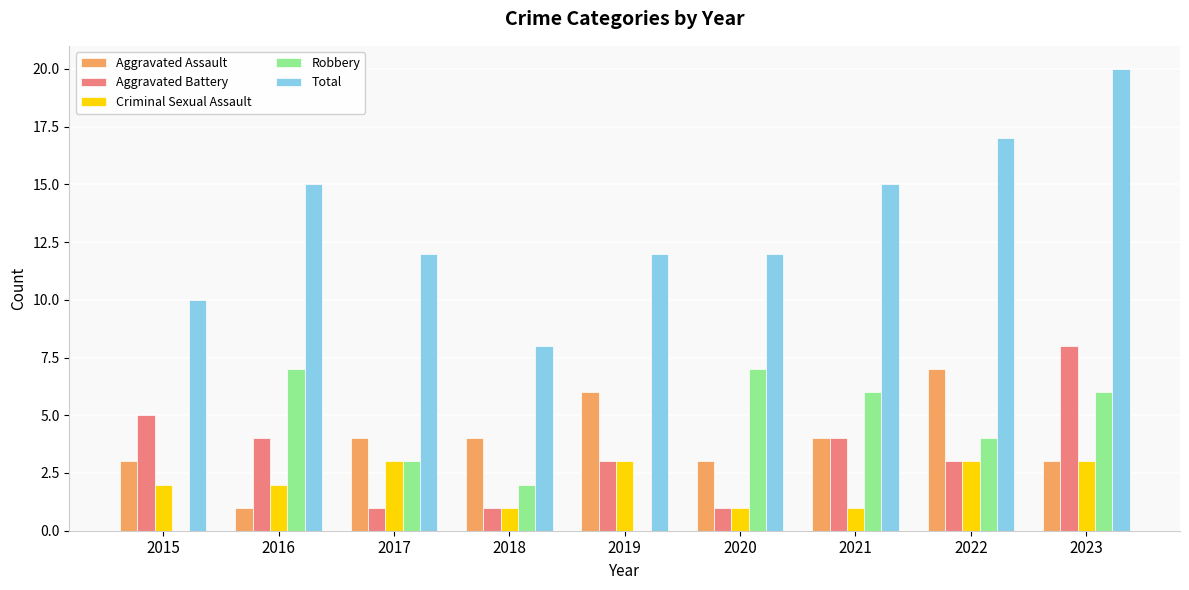

At which category is the sum across all series the highest?

2023